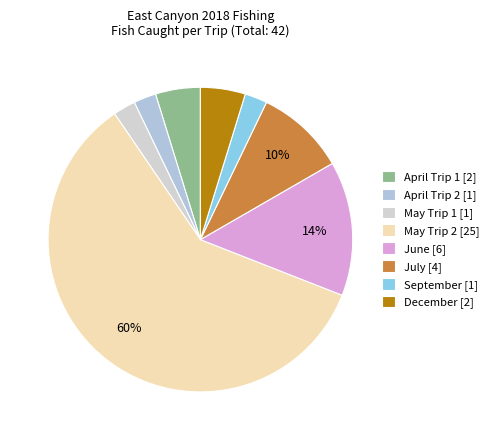

How many slices are in this pie chart?

8